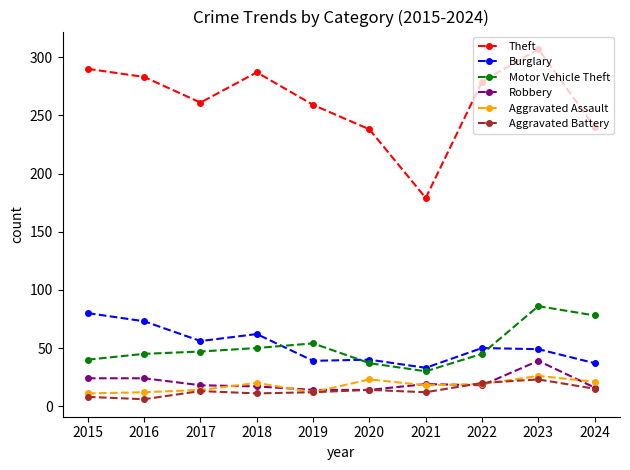

What value does the Robbery series have at 2018?

17